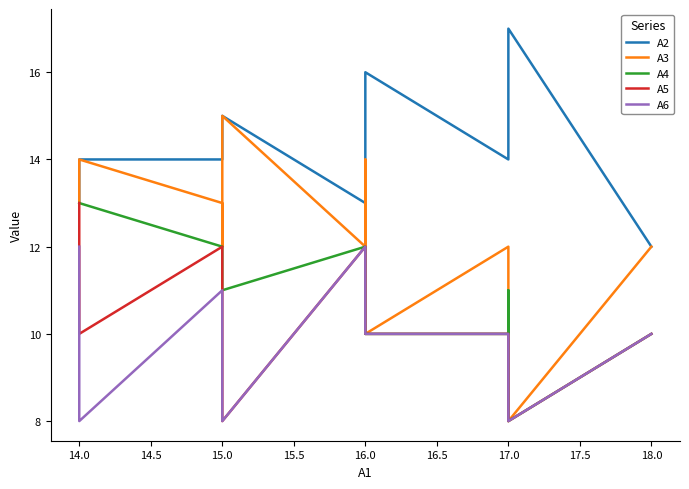

How many series are shown in this chart?

5